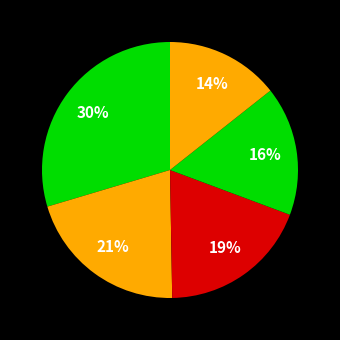

Count the number of slices in the pie.

5